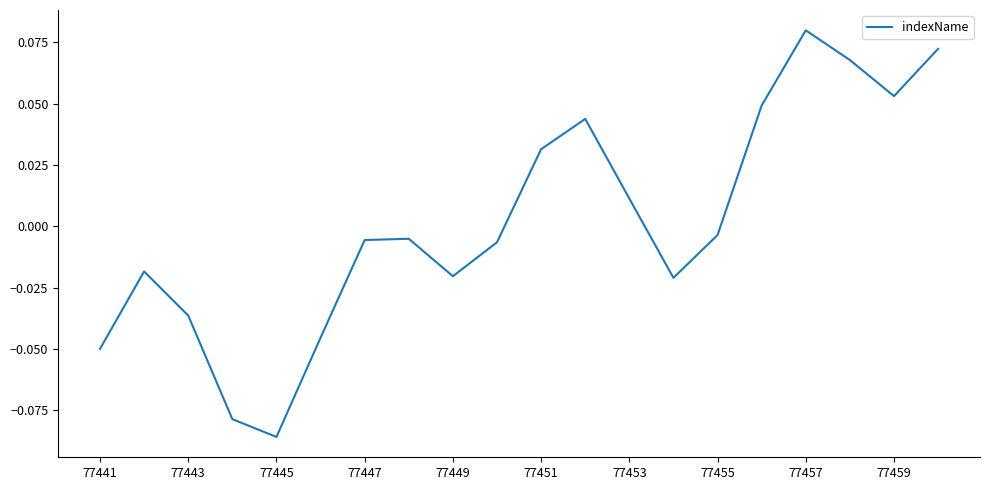

How many lines are shown in the chart?

1